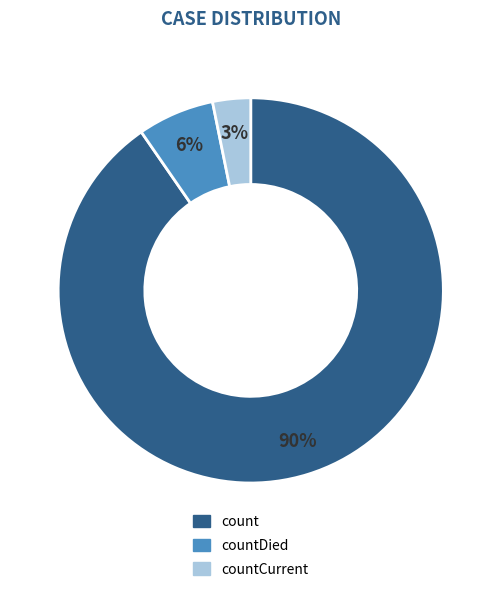

What is the ratio of the value at countDied to the value at count?

0.1